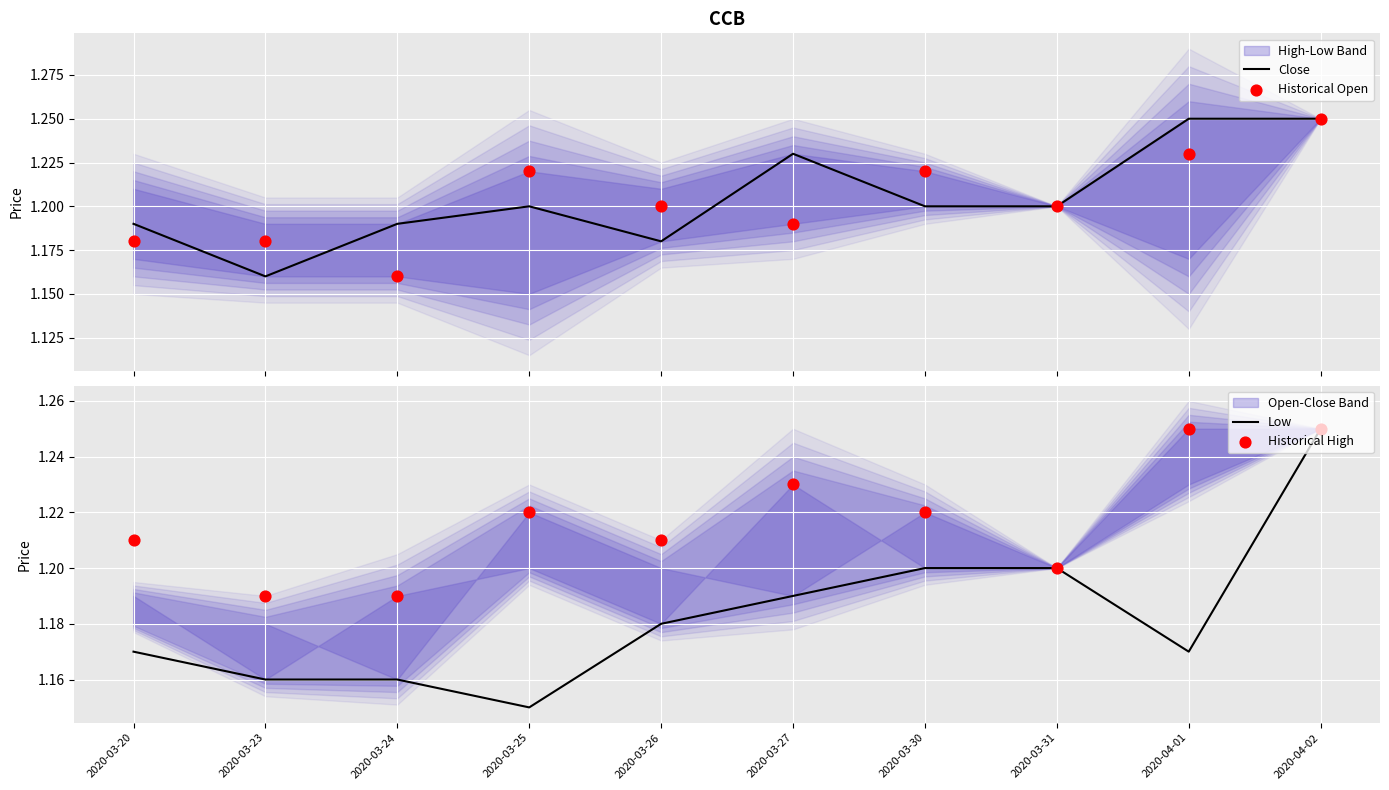

At which category is the sum across all series the highest?

2020-04-02